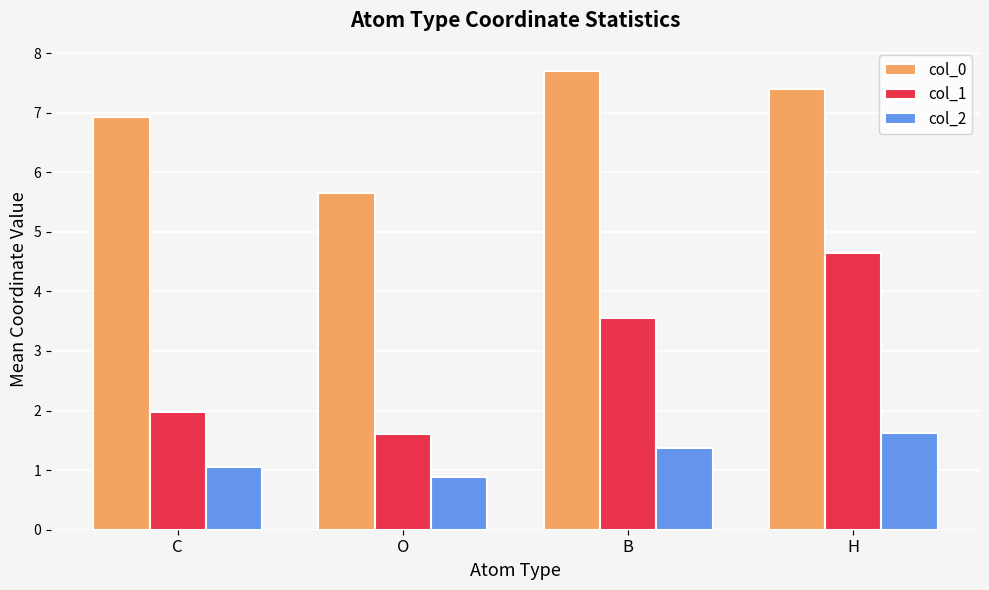

Which label corresponds to the largest value in the chart?

B